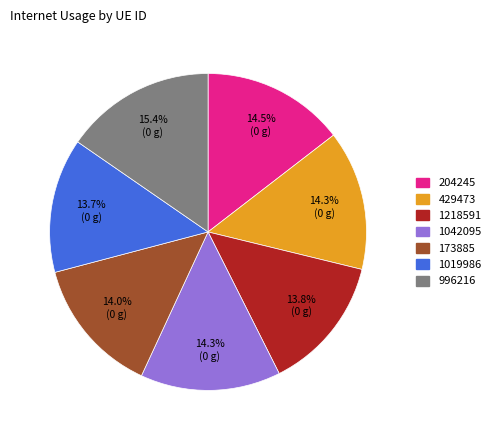

Approximately how many times larger is the value at 1042095 compared to 1019986?

1.0